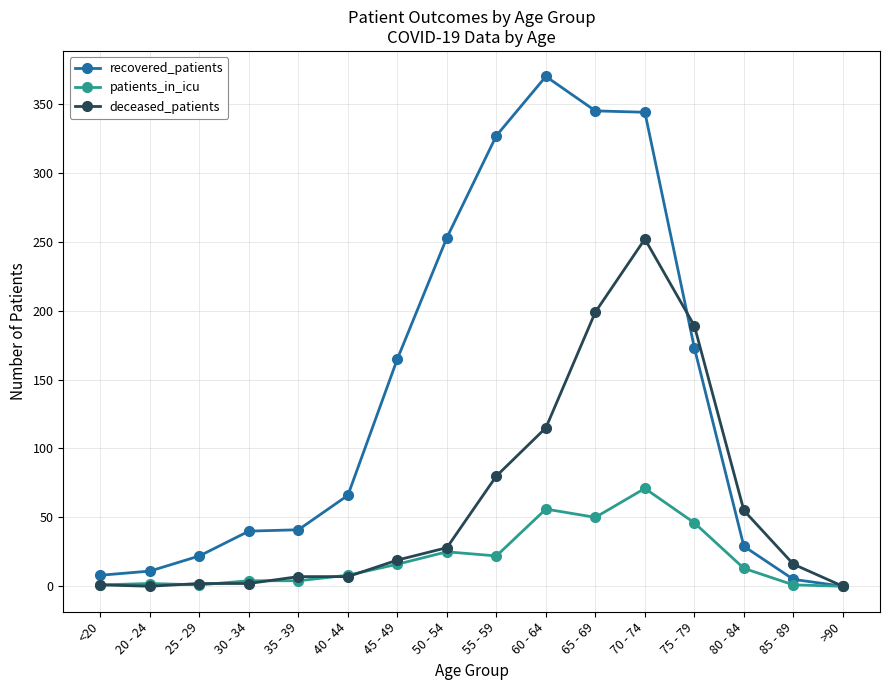

Which series has the largest total across all categories?

recovered_patients